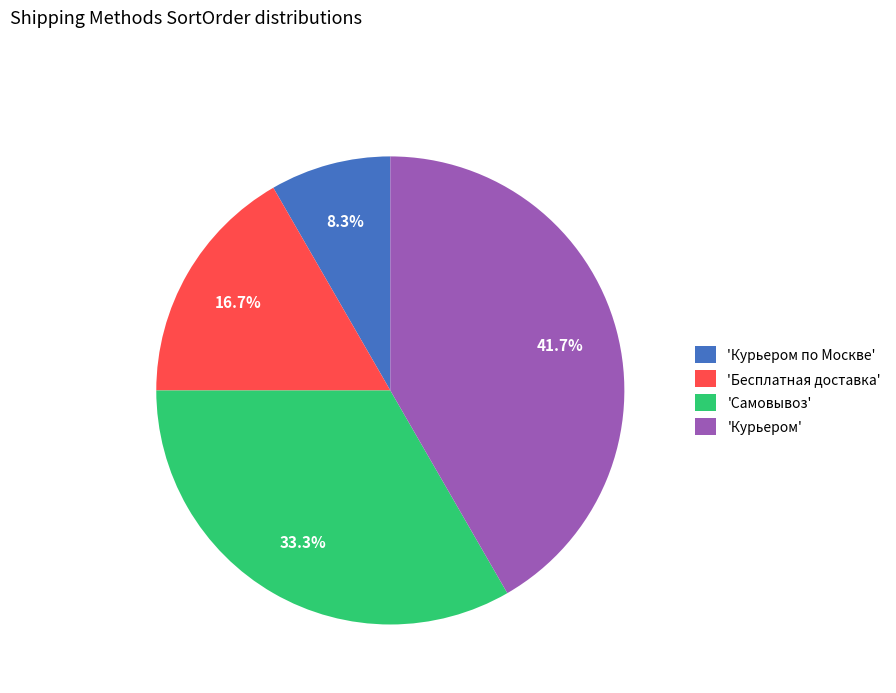

Approximately how many times larger is the value at 'Самовывоз' compared to 'Бесплатная доставка'?

2.0